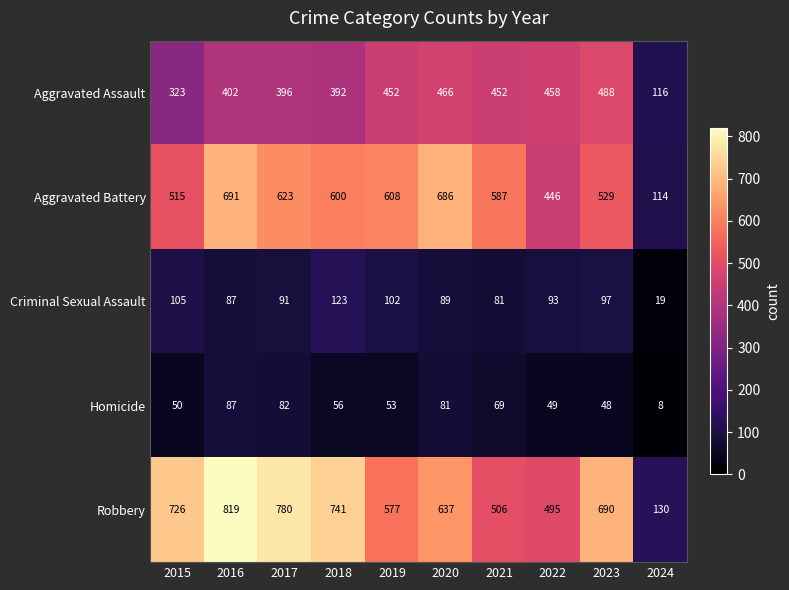

What is the spread (max minus min) of values at 2015?

676